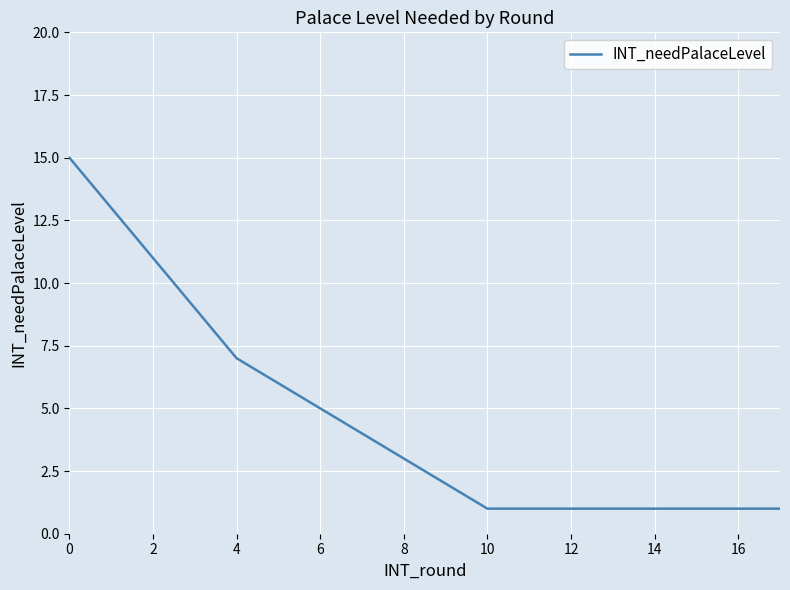

What is the difference between the maximum and minimum values?

14